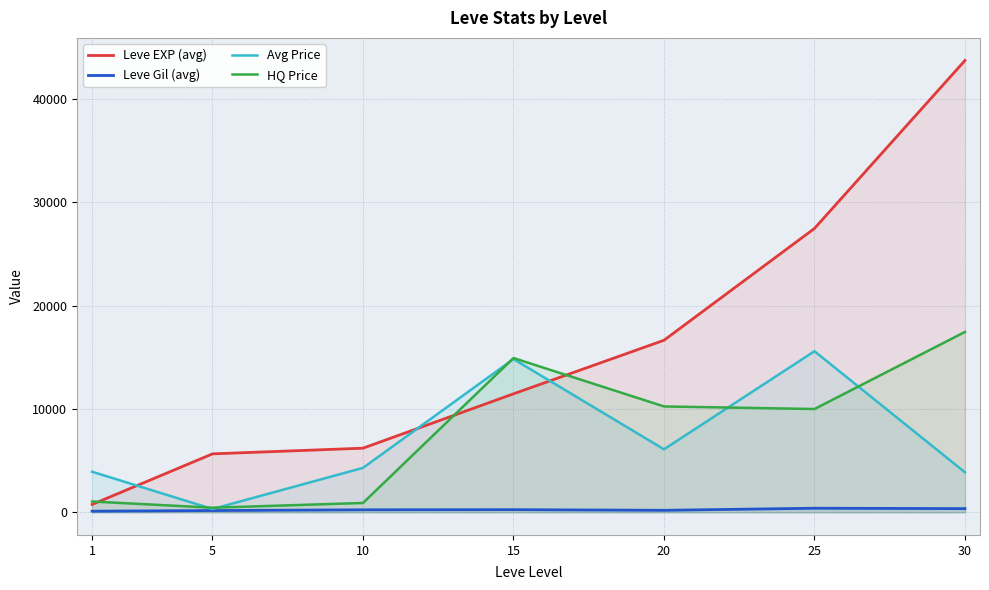

Is it true that Leve EXP (avg) equals 11470 at 15?

True